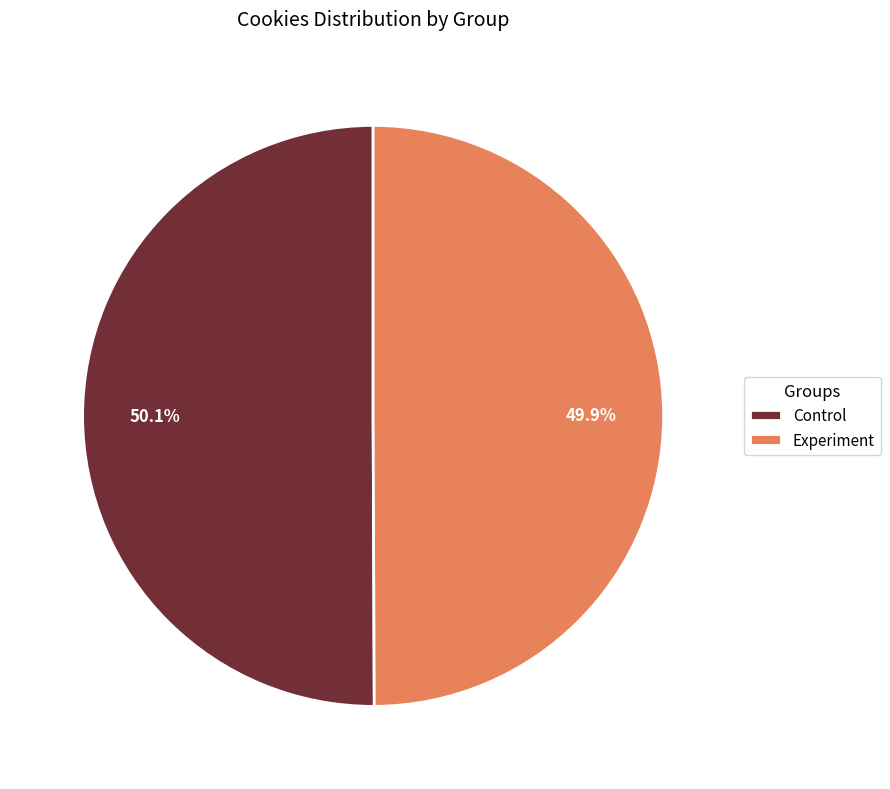

True or false: Control accounts for 41% of the total.

False